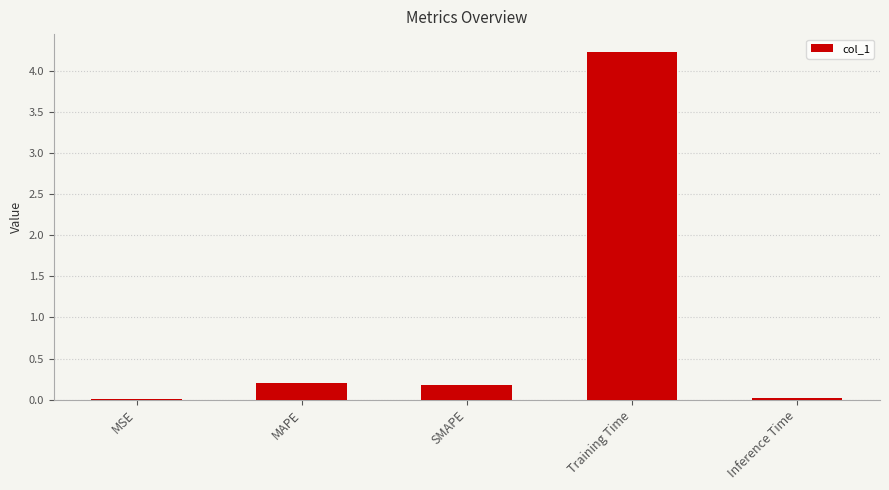

The value at Training Time is 7.1. True or false?

False